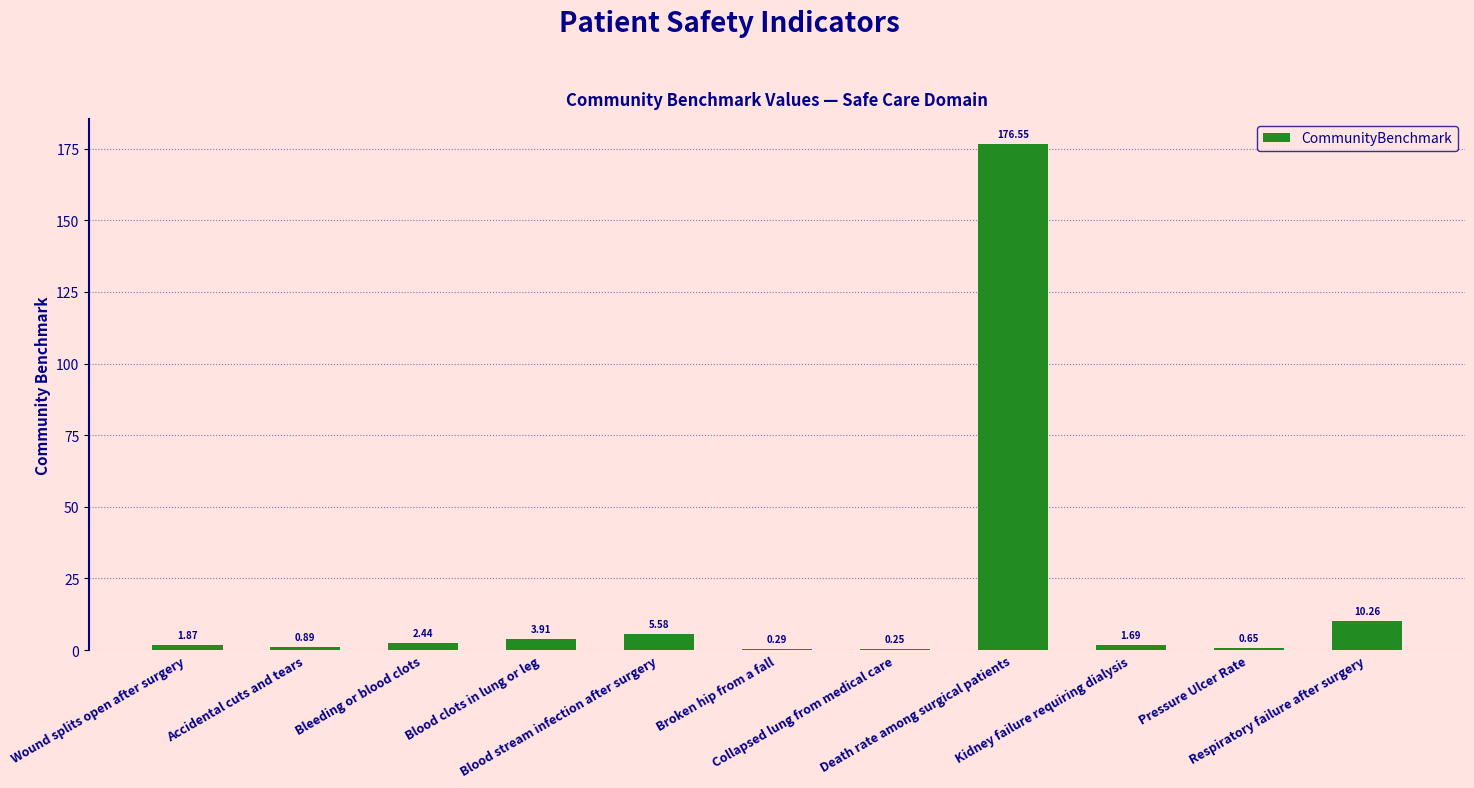

What is the sum of all values?

204.4